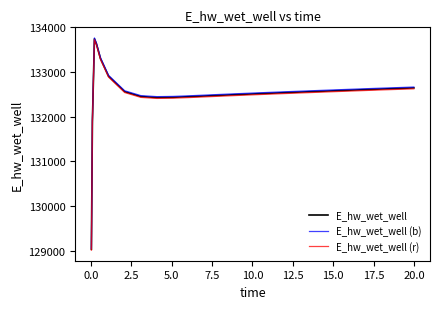

Which series has the widest spread of values?

E_hw_wet_well (b)